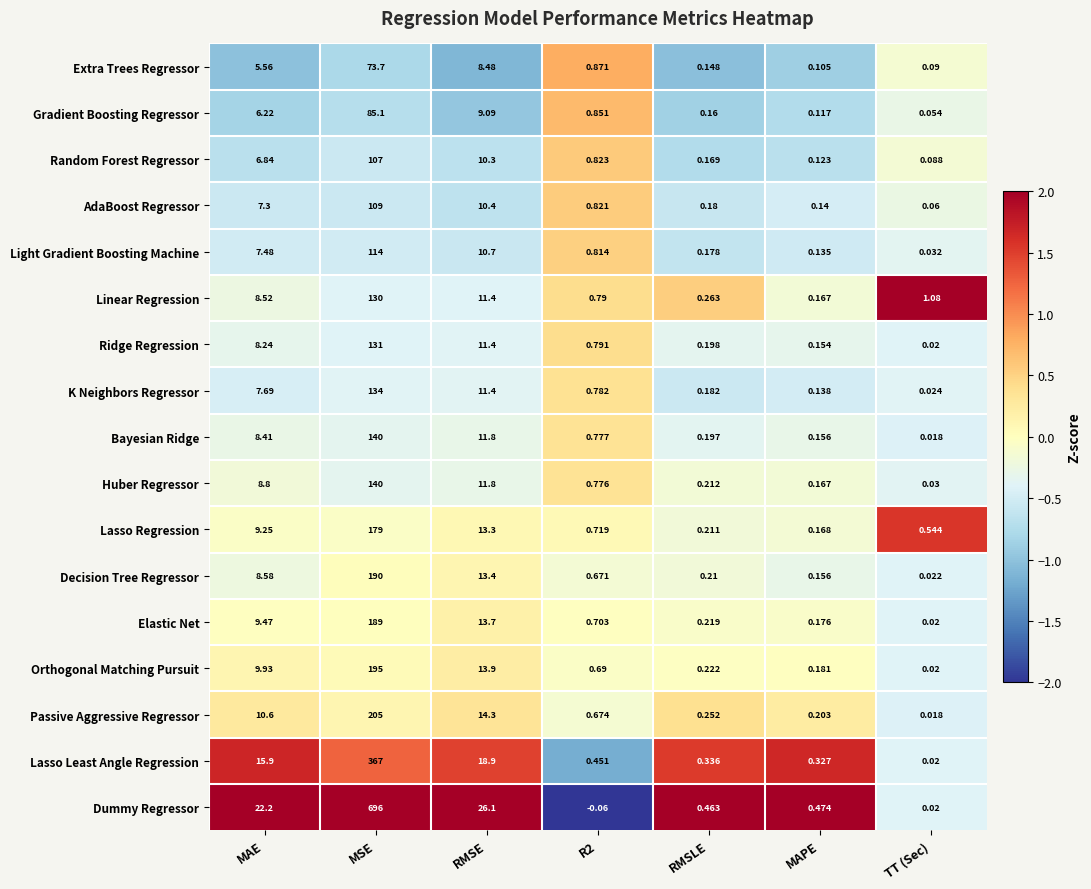

What is the spread (max minus min) of values at MAE?

16.6